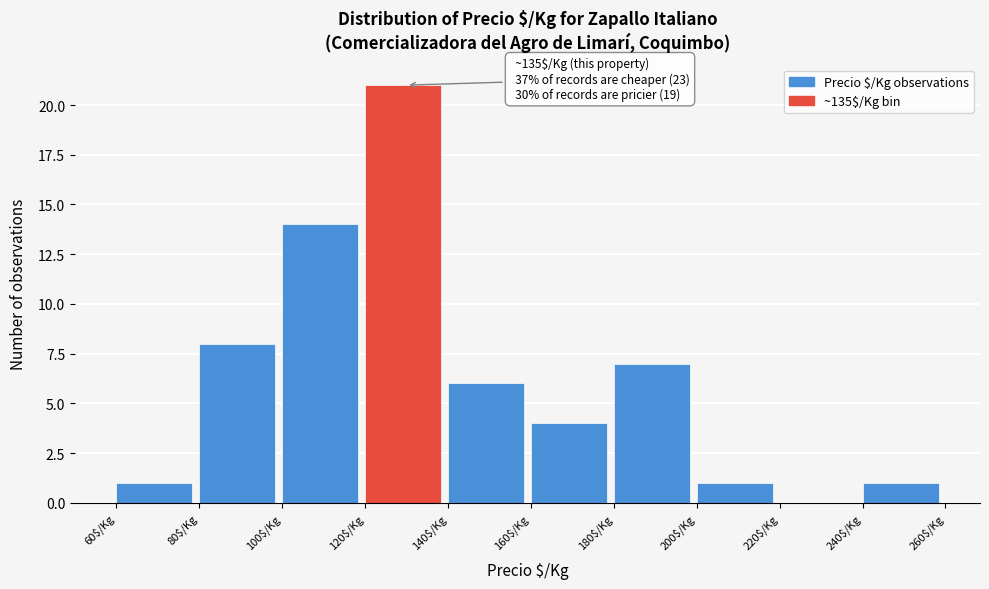

Over which range of the x-axis is the bar tallest?

120 to 140